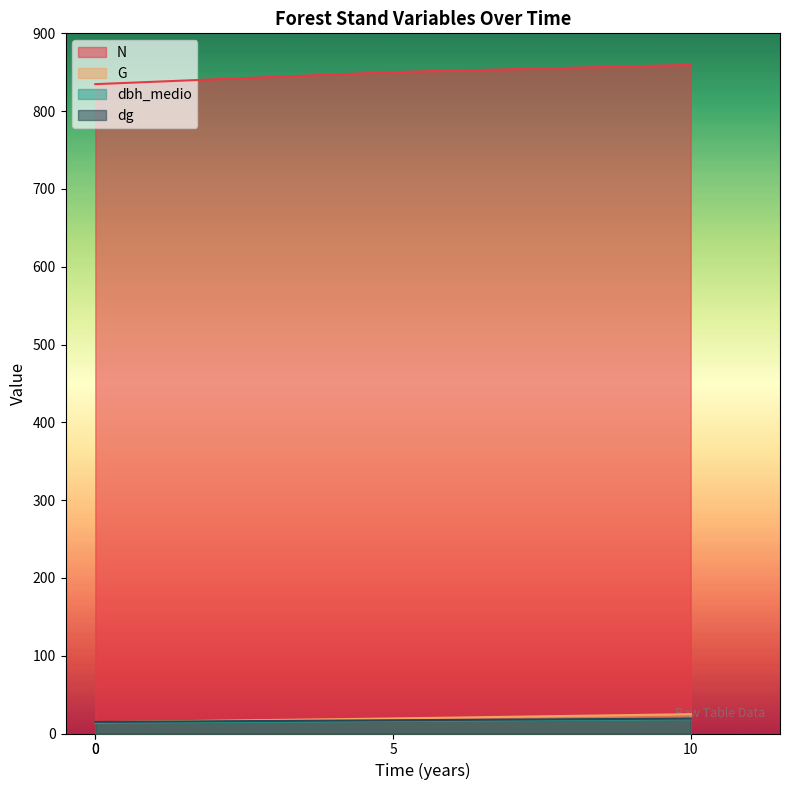

Between 0 and 0, which series saw the biggest shift?

N